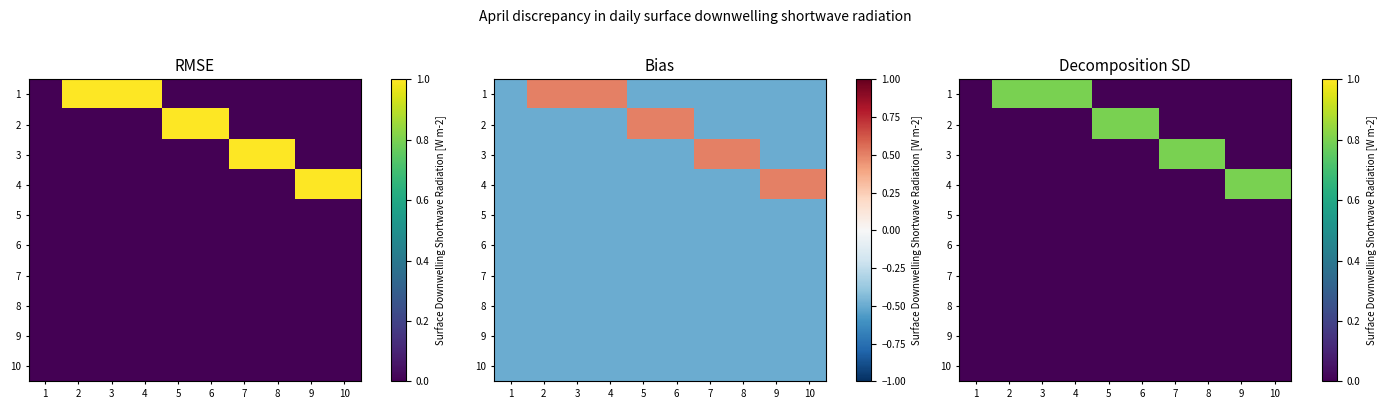

At which category does the chart reach its peak across all series?

2